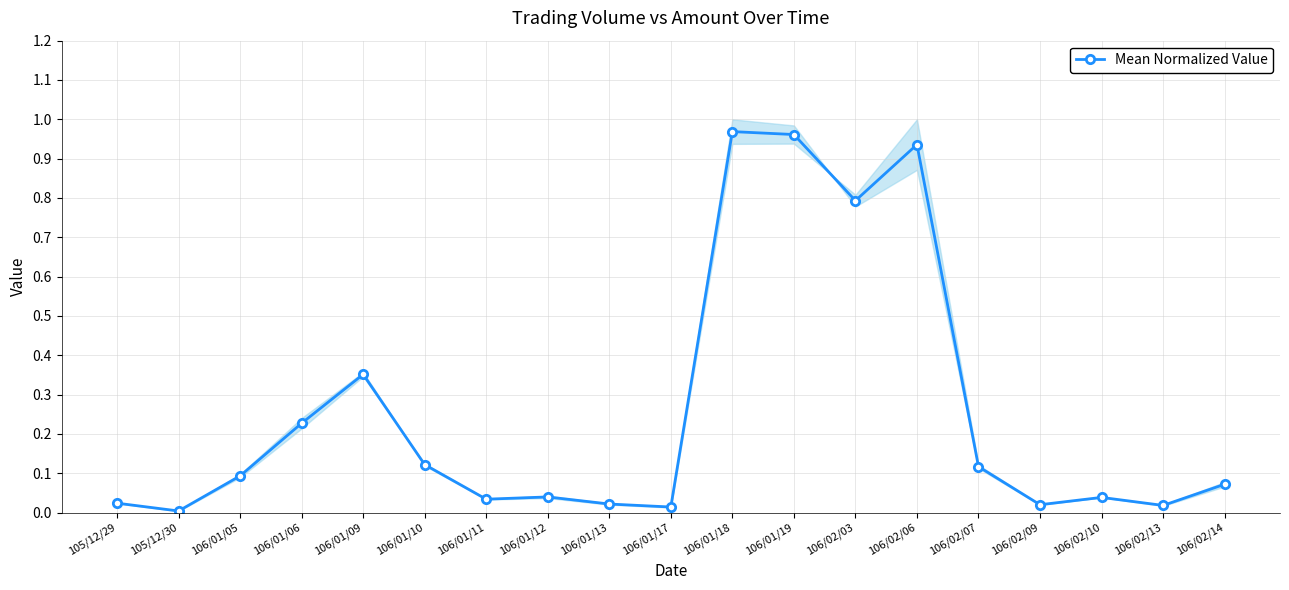

What is the sum of all values?

4.9